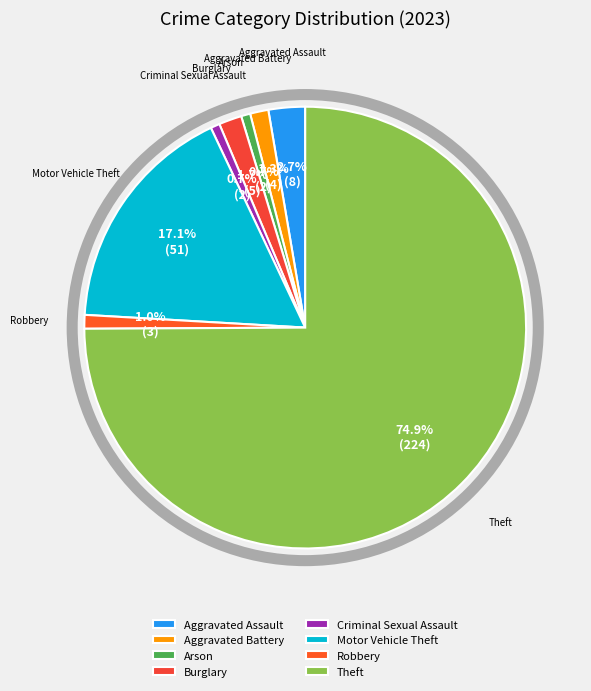

Rank the categories by value from lowest to highest.

Arson, Criminal Sexual Assault, Robbery, Aggravated Battery, Burglary, Aggravated Assault, Motor Vehicle Theft, Theft